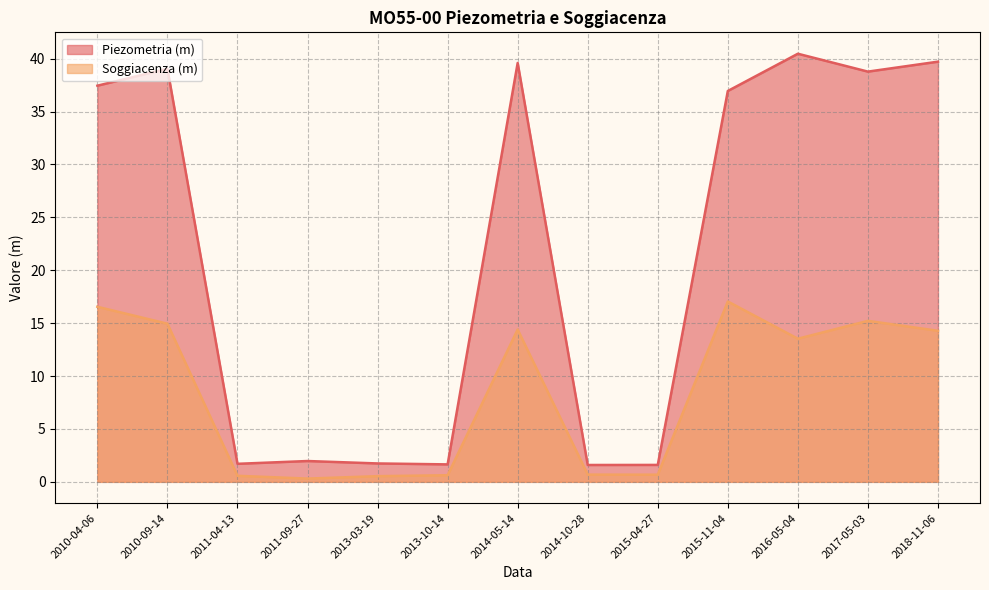

At 2014-05-14, list the series in order from largest to smallest.

Piezometria (m), Soggiacenza (m)